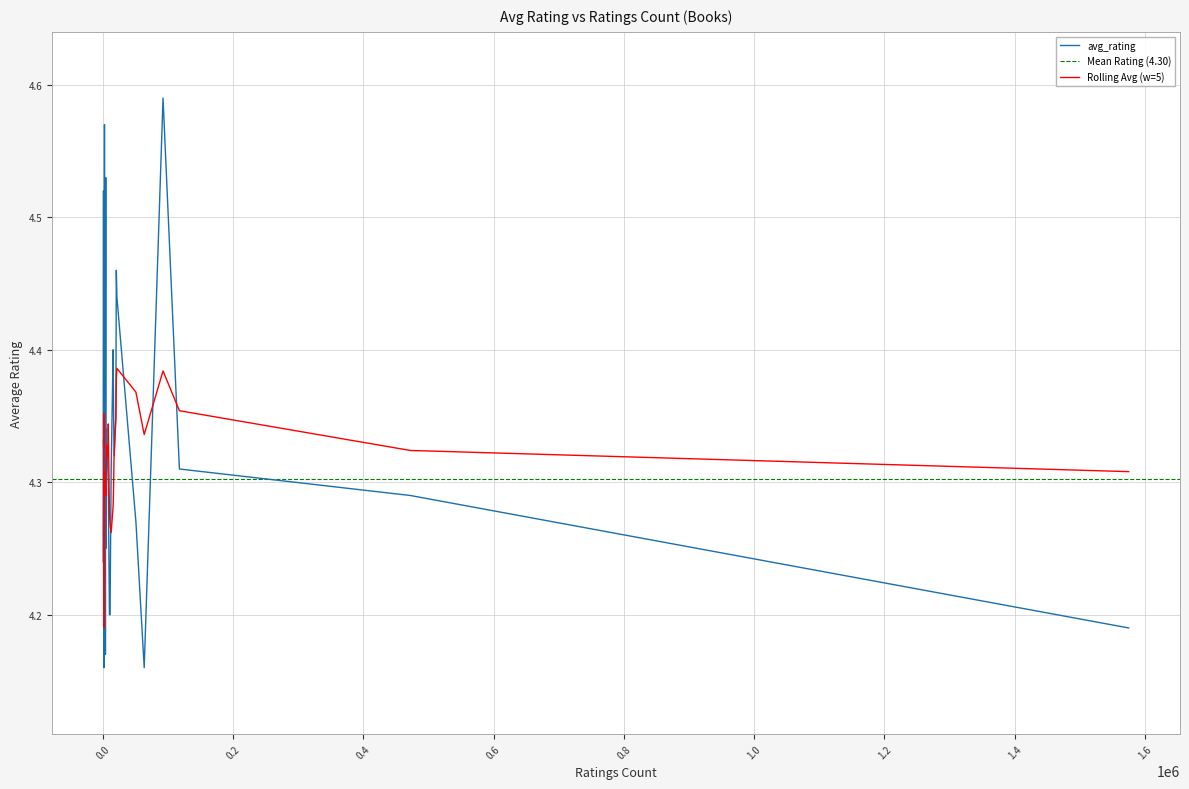

What is the average value?

4.3